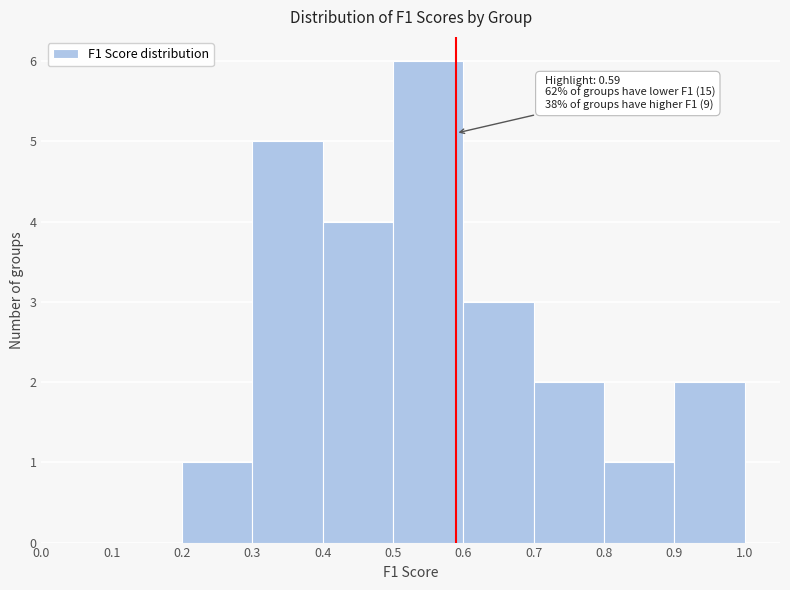

Over which range of the x-axis is the bar tallest?

0.5 to 0.6